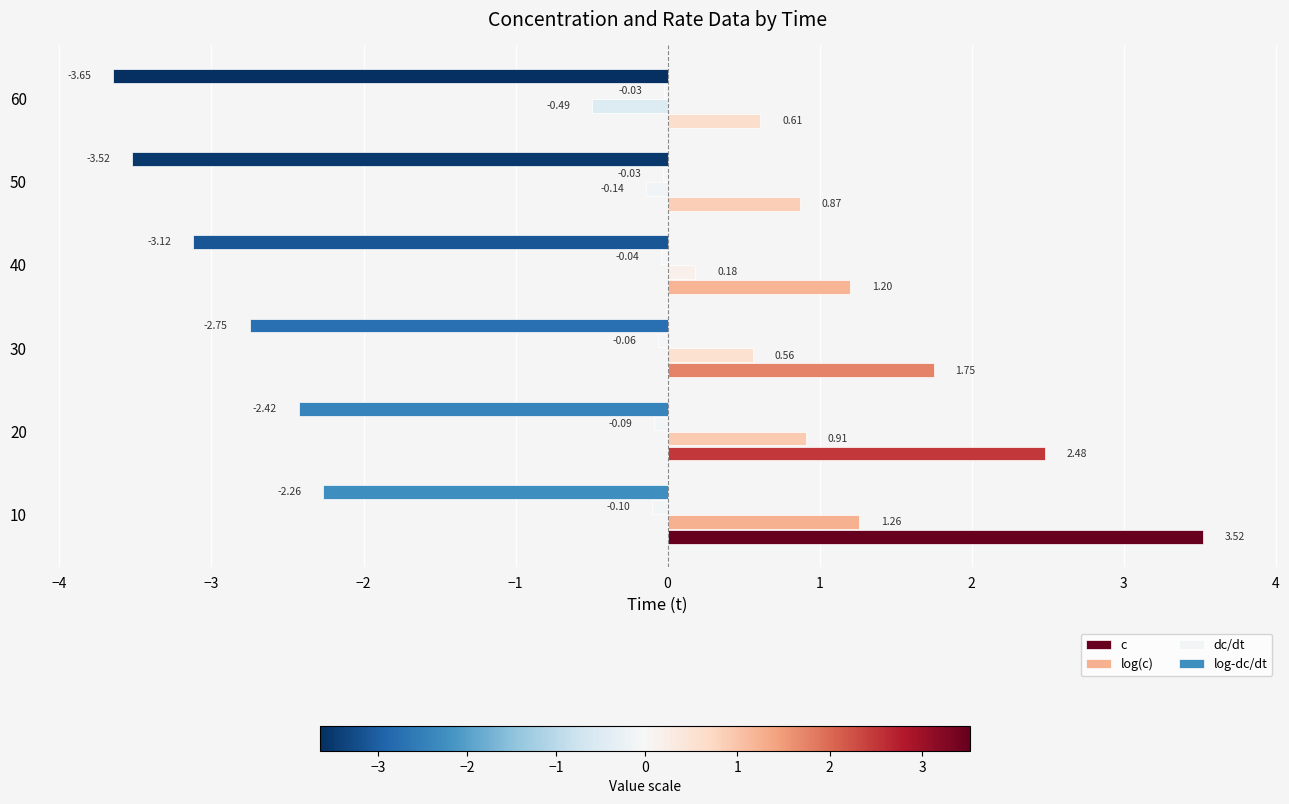

What is the sum of the log-dc/dt values at 50 and 30?

-6.3